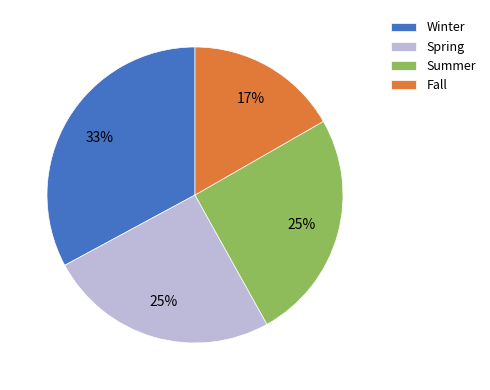

Is it true that Summer is 30% of the pie?

False